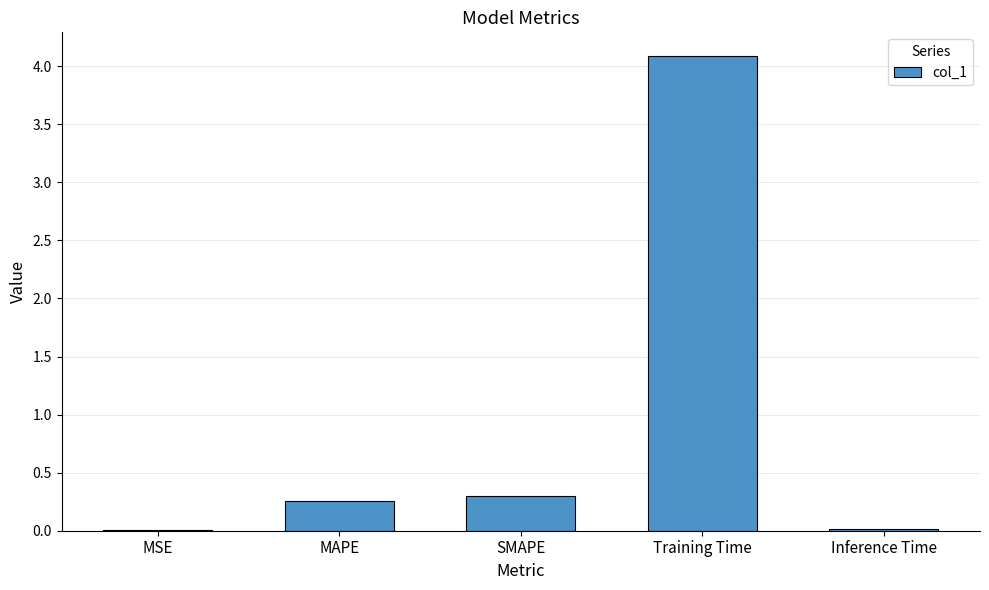

Are the bars horizontal?

No